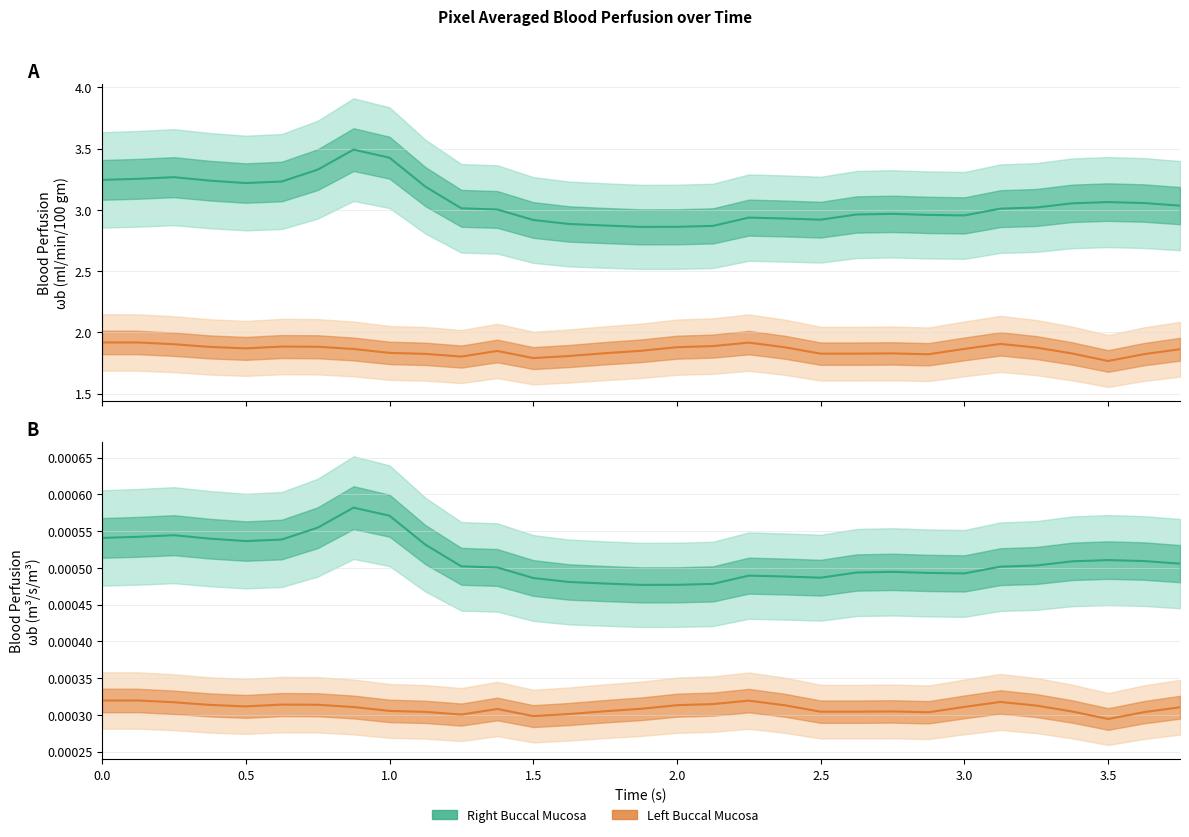

Is this an area chart (filled region under the line)?

No